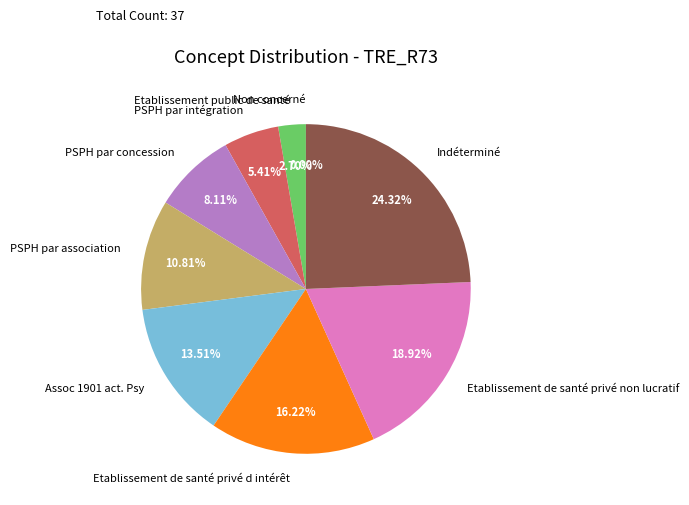

Is there a majority slice in this chart?

No